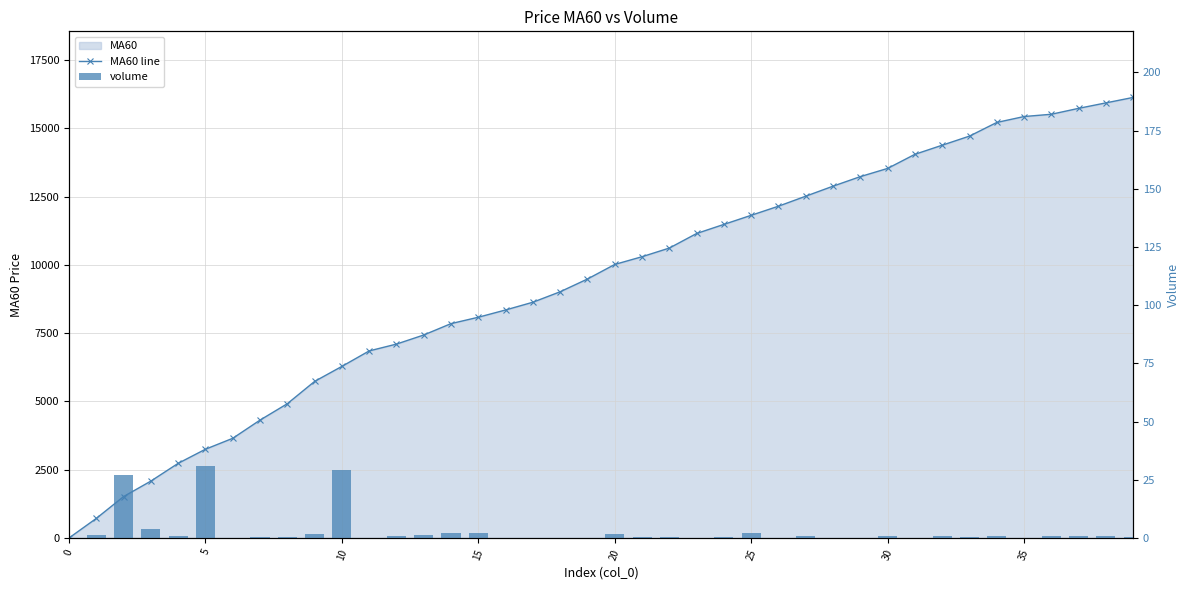

At which category is the sum across all series the highest?

39